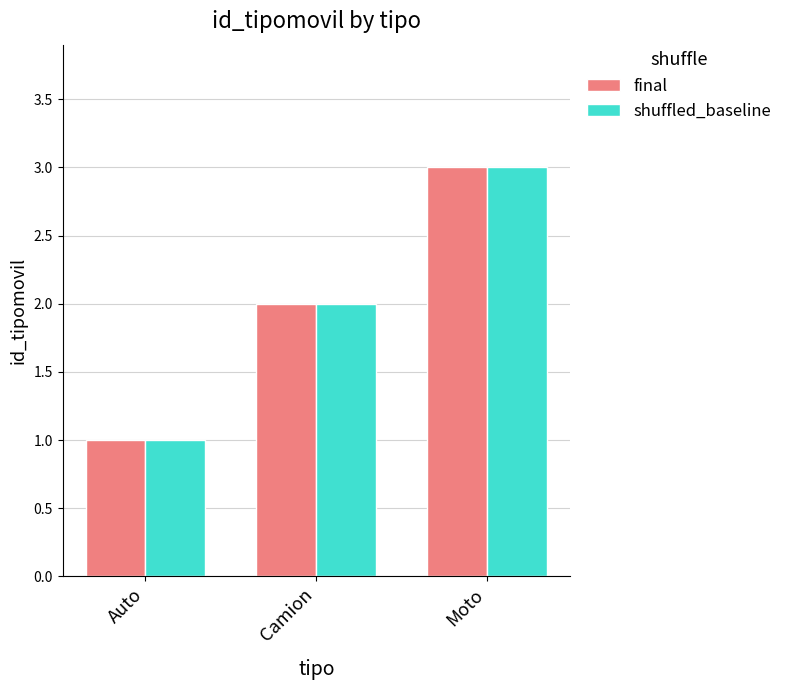

Where is shuffled_baseline nearest to the value 2?

Camion